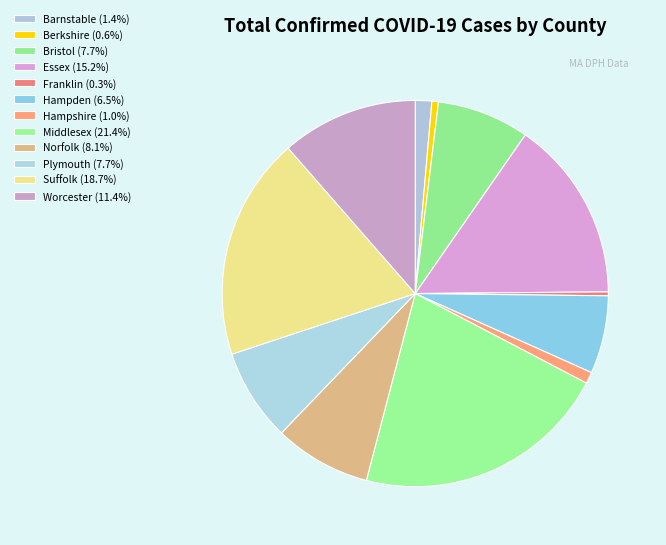

The Middlesex slice represents 21% of the pie. True or false?

True